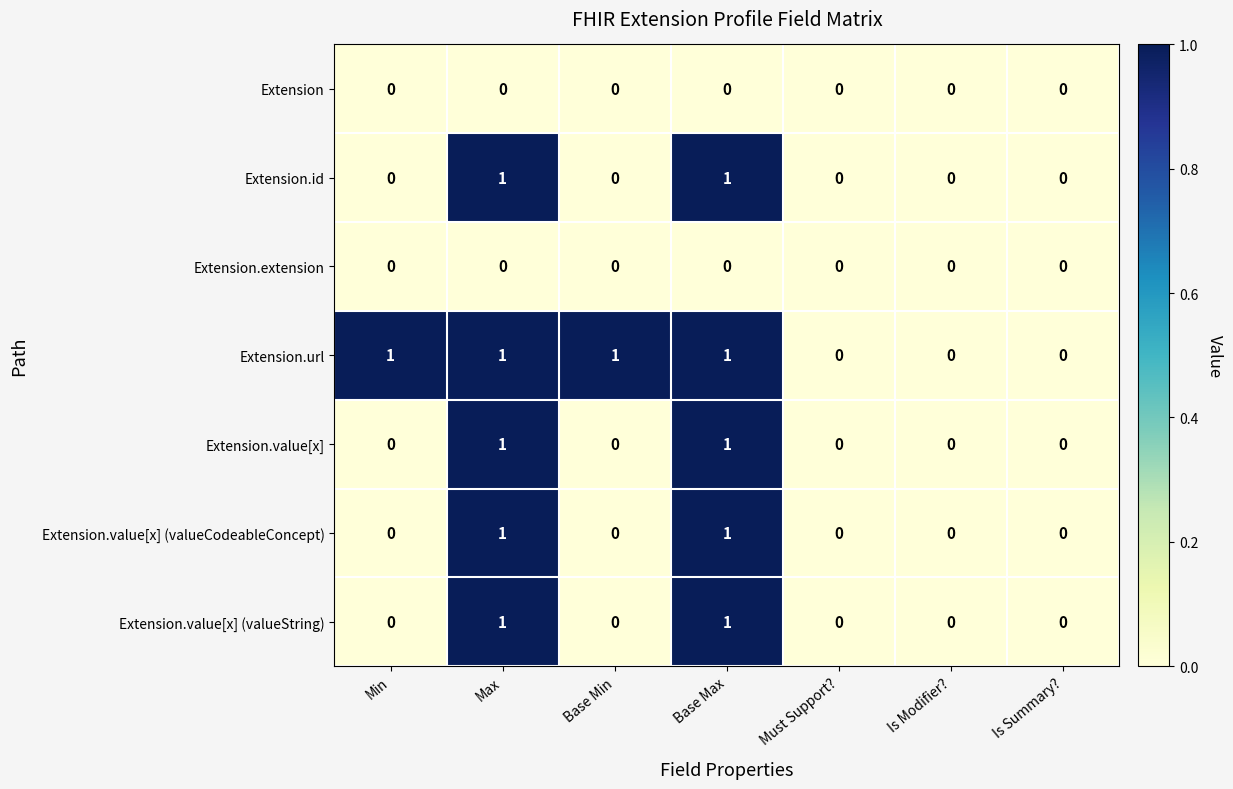

Which series changed the most between Base Min and Must Support??

Extension.url